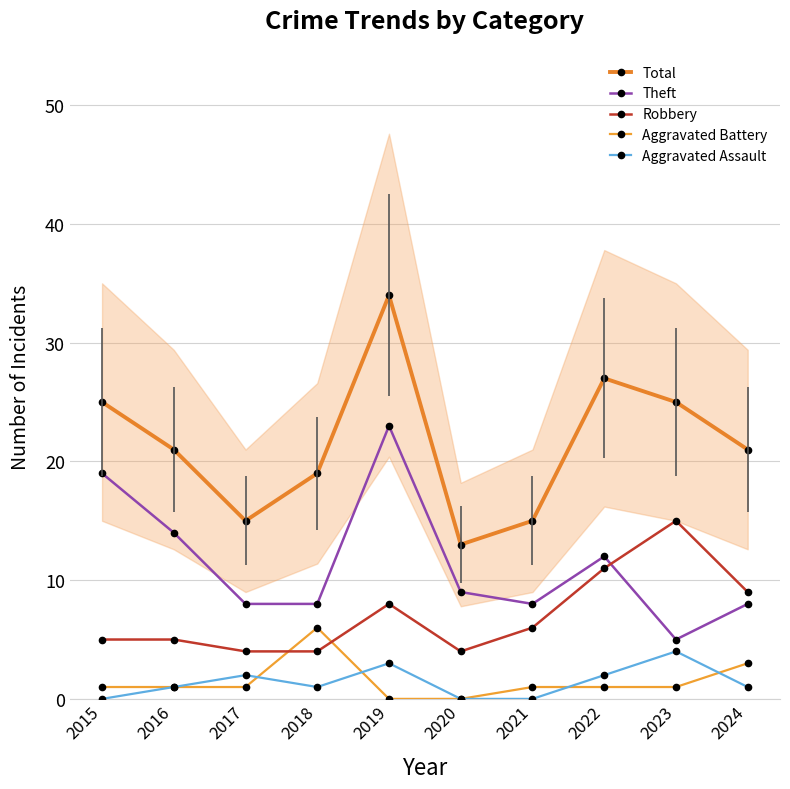

What is the average value of the Aggravated Battery series?

2